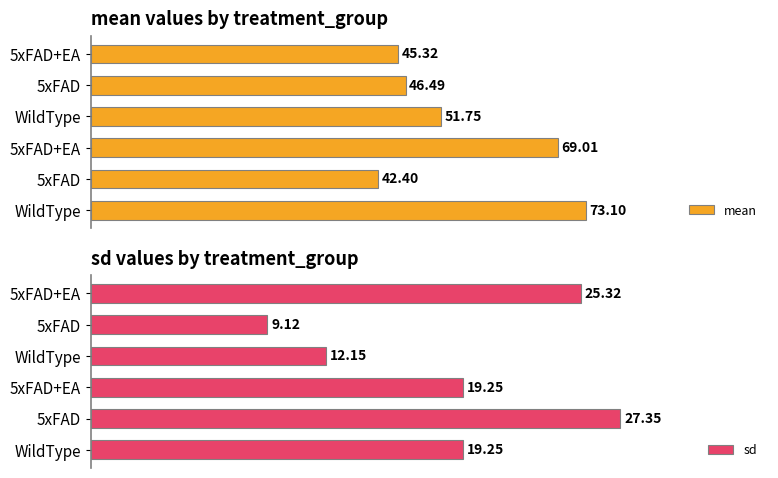

Which series has the widest spread of values?

mean